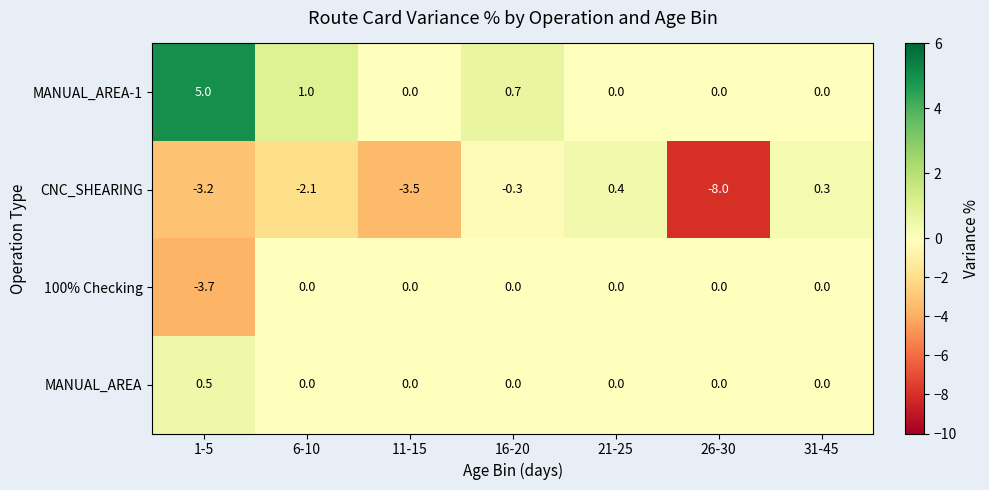

Which category has the lowest value across all series?

26-30